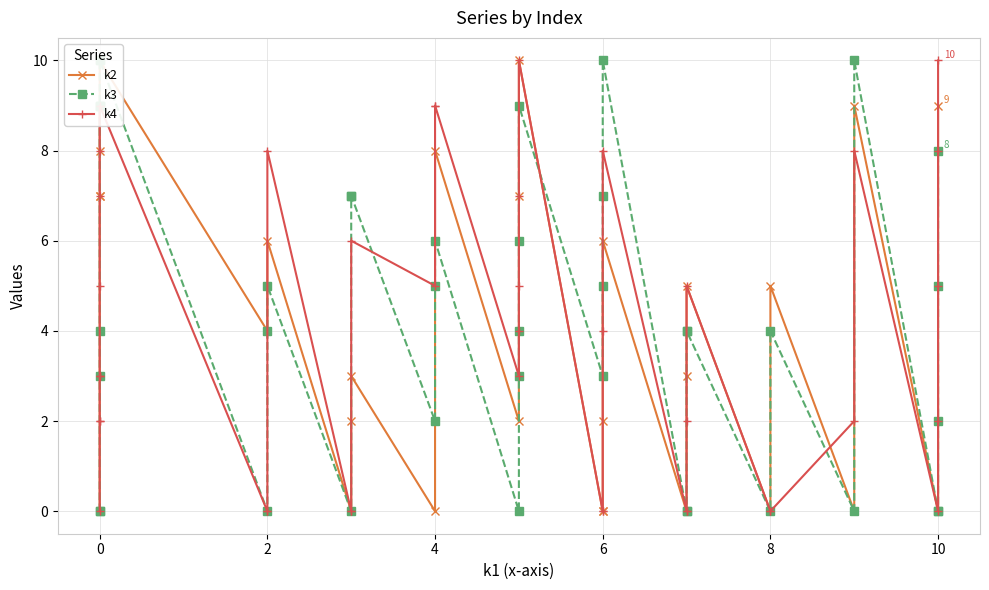

What is the total value across all series at 10?

26